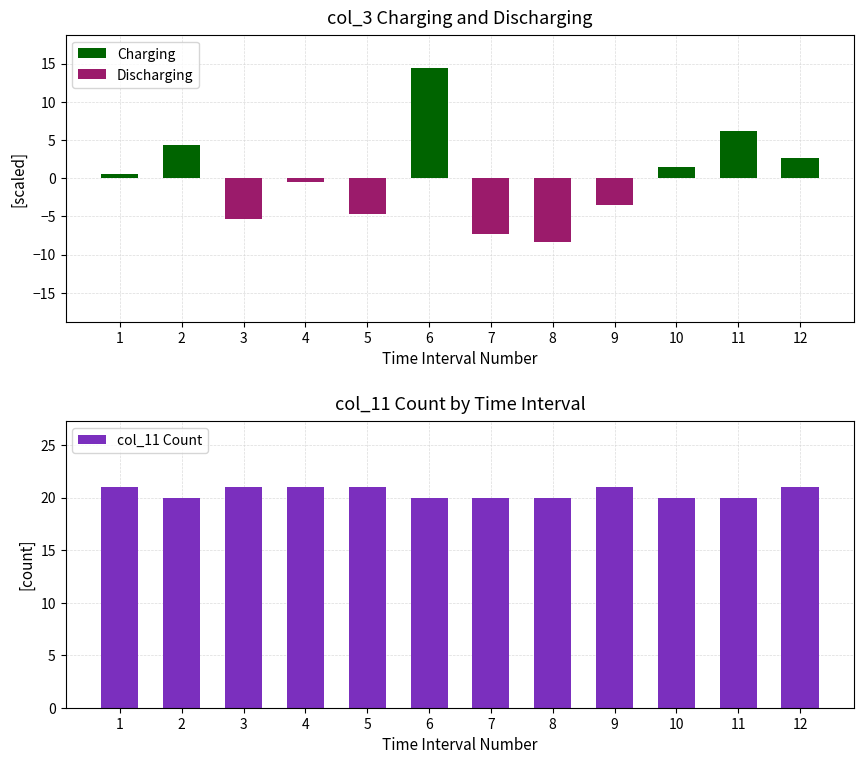

What is the minimum value for col_11 Count?

20